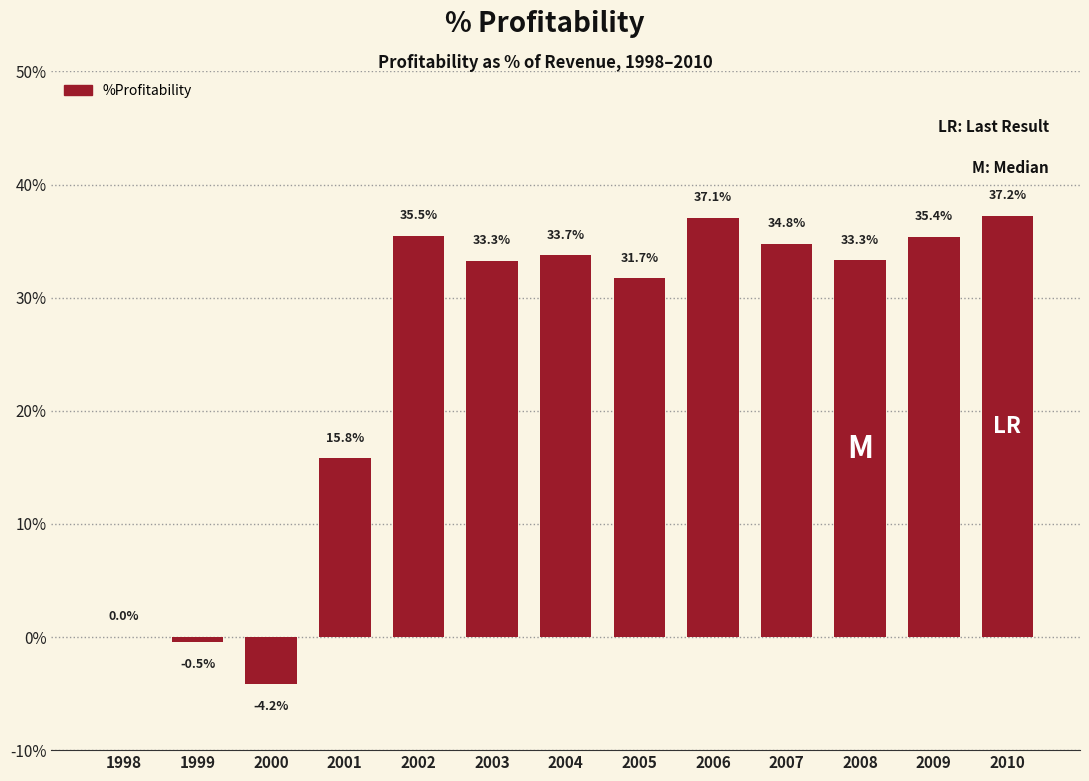

Are the bars horizontal?

No